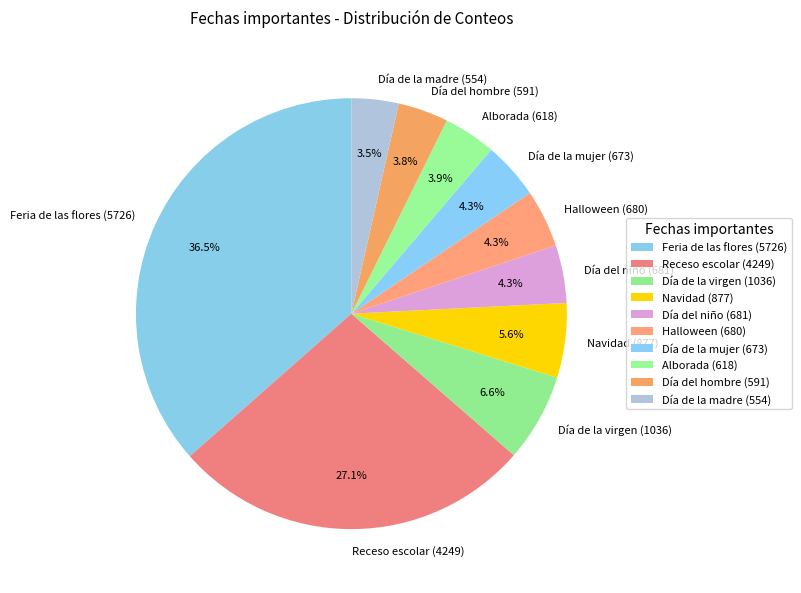

To the nearest percent, what is the difference between the Día de la mujer and Día de la virgen slice percentages?

2%